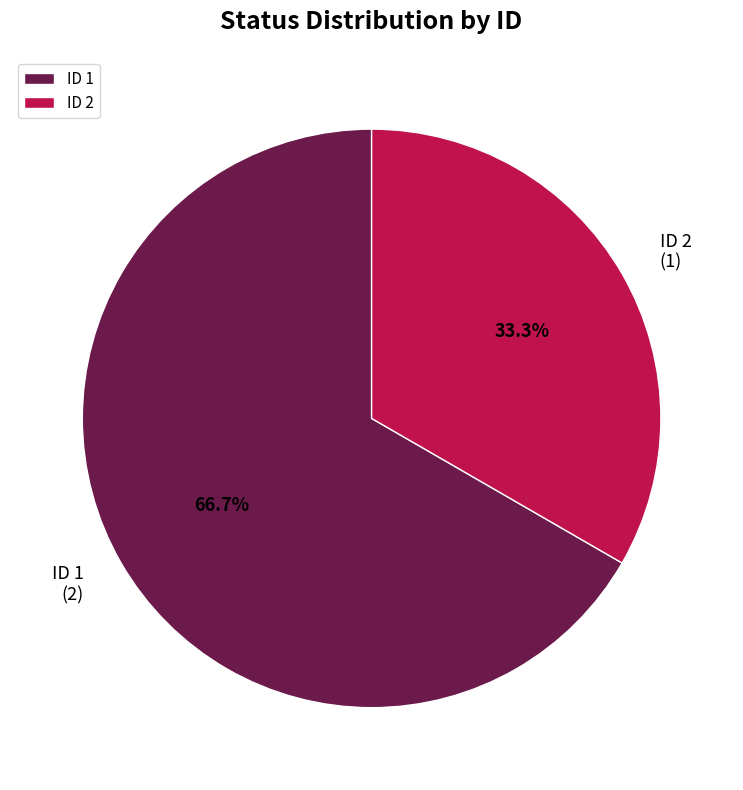

Rank the categories by value from lowest to highest.

ID 2, ID 1